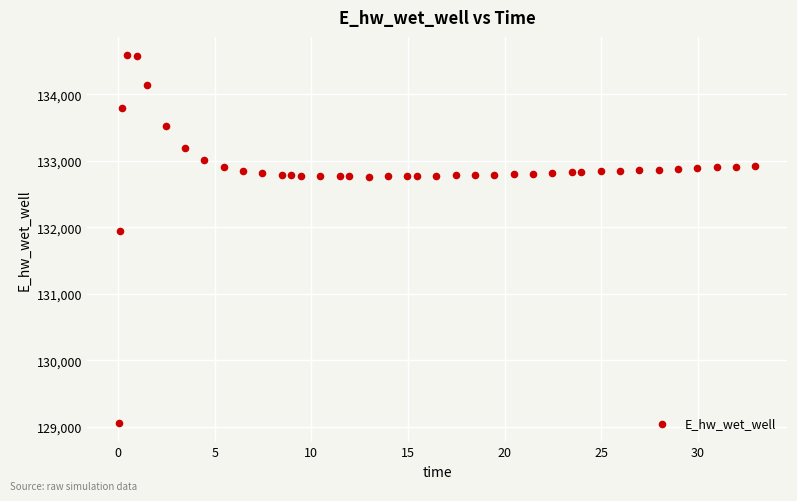

What Y value in the scatter plot is closest to 131821?

131941.6